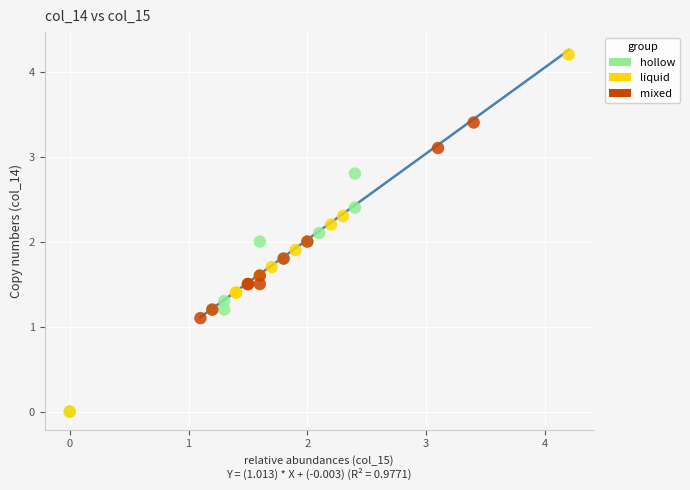

Which series has the largest Y range (max minus min)?

liquid